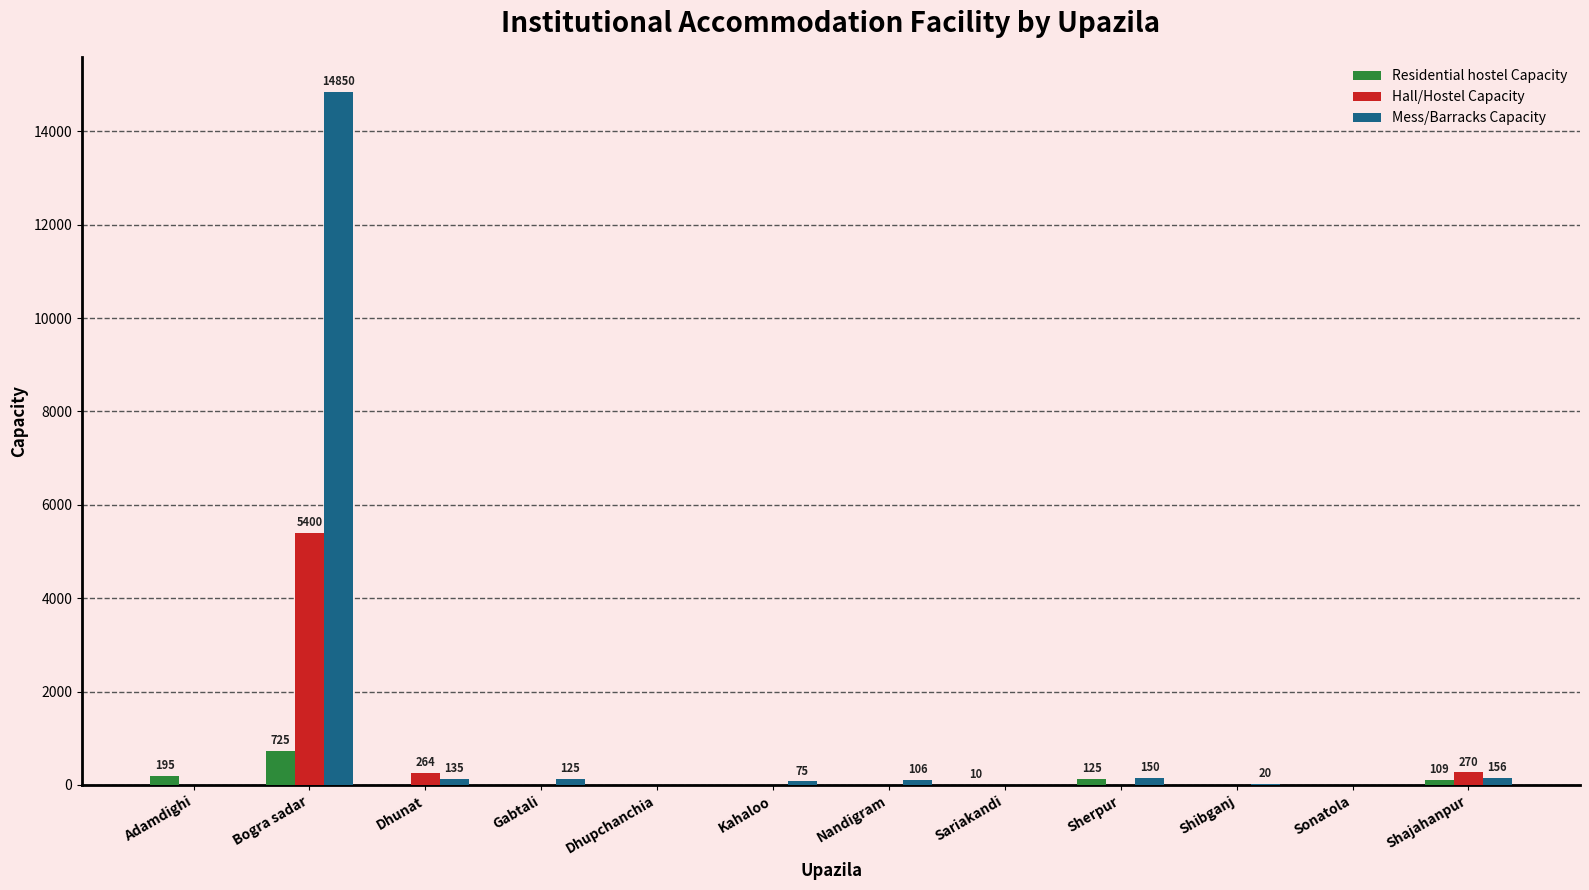

The Mess/Barracks Capacity series shows 106 at Nandigram. True or false?

True